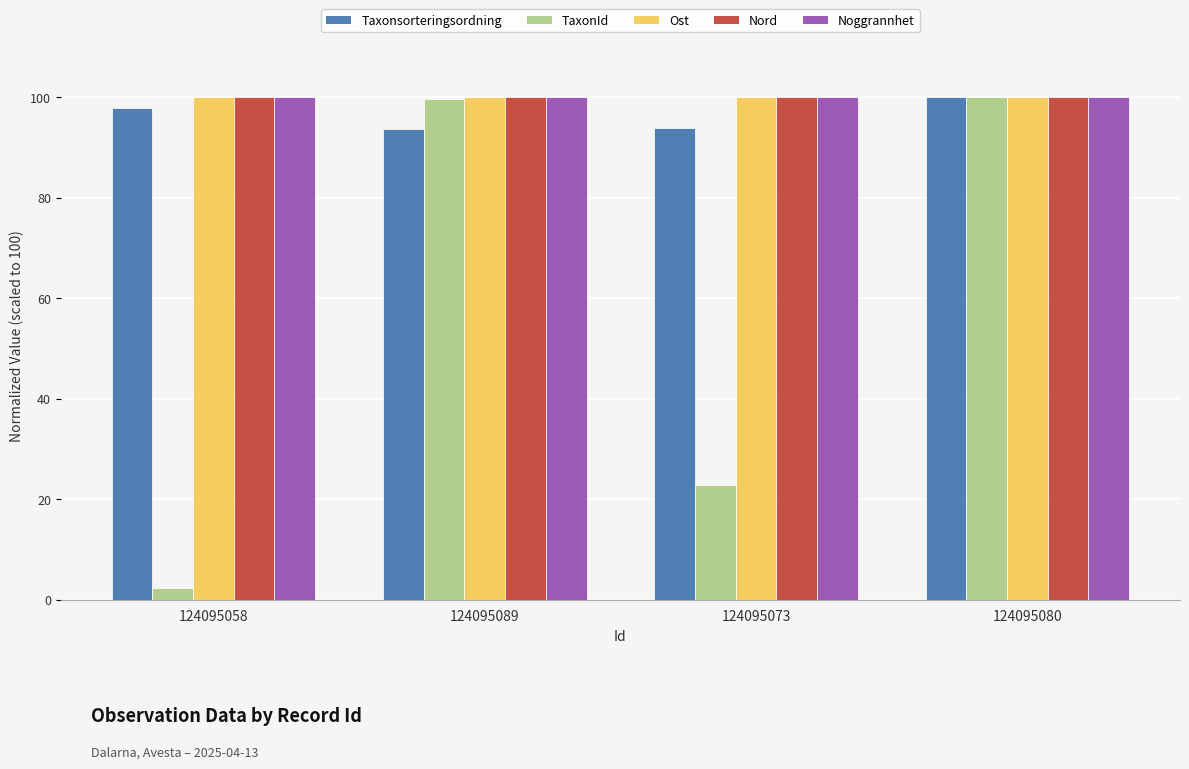

What is the total value across all series at 124095058?

400.1